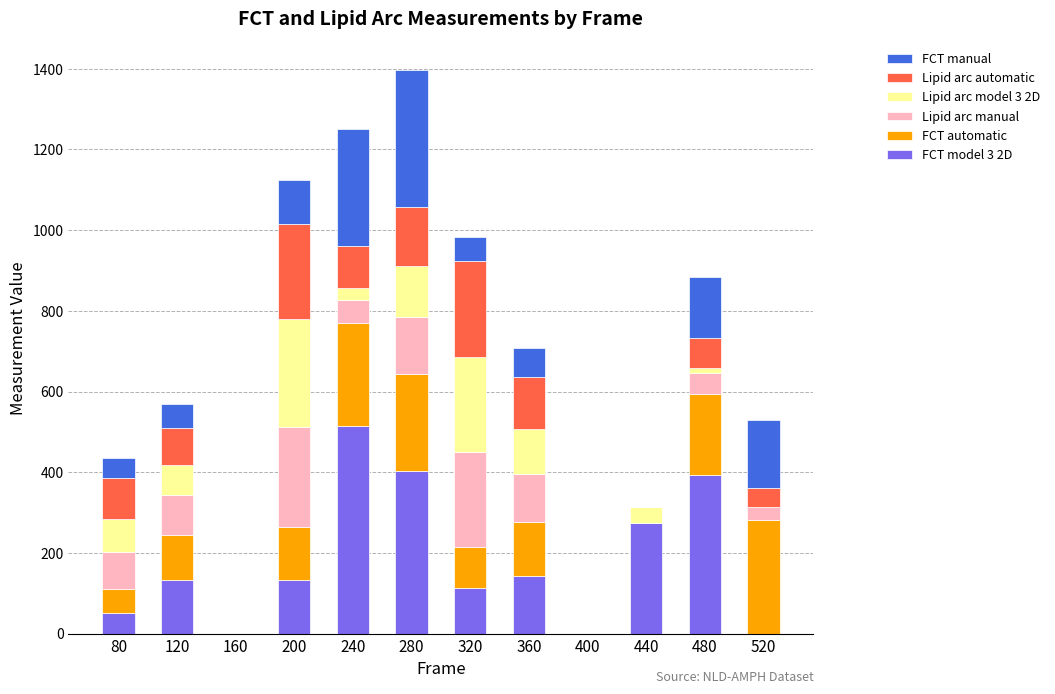

What are all the series names shown in the legend?

FCT manual, Lipid arc automatic, Lipid arc model 3 2D, Lipid arc manual, FCT automatic, FCT model 3 2D